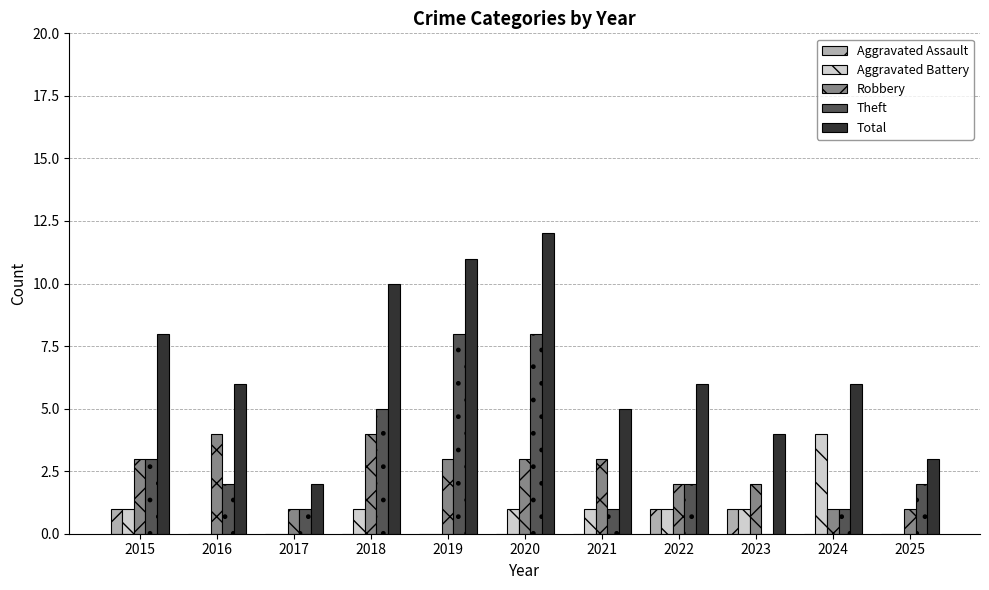

The value of Aggravated Battery at 2017 is 0. True or false?

True